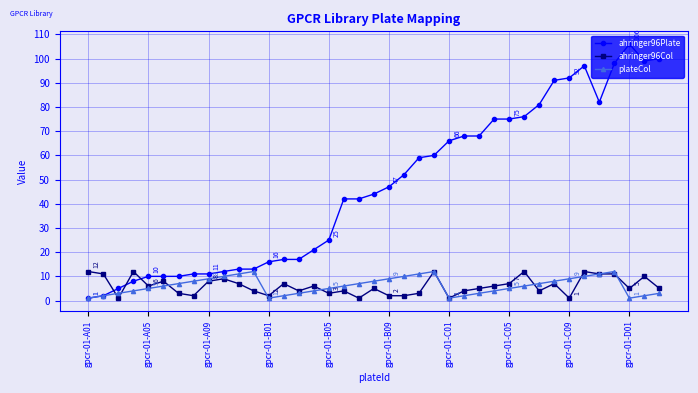

What is the greatest value displayed?

106